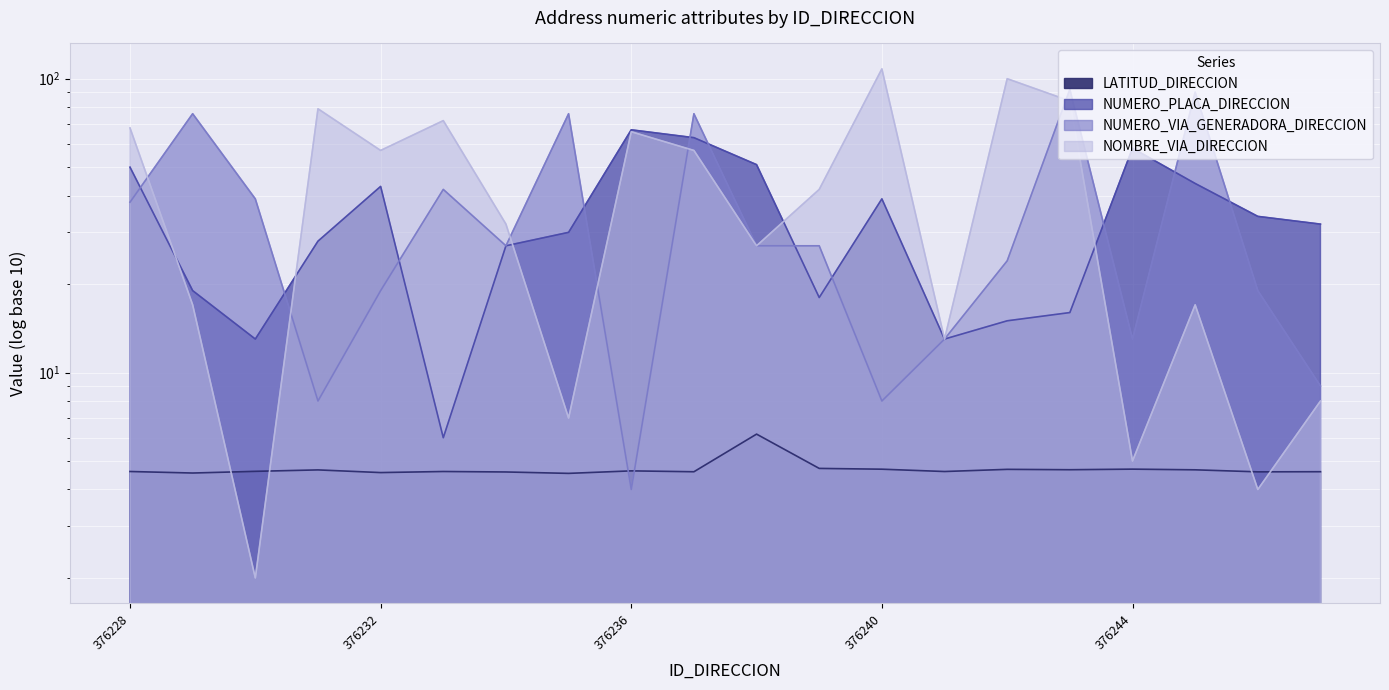

At how many categories does at least one series exceed 48?

14